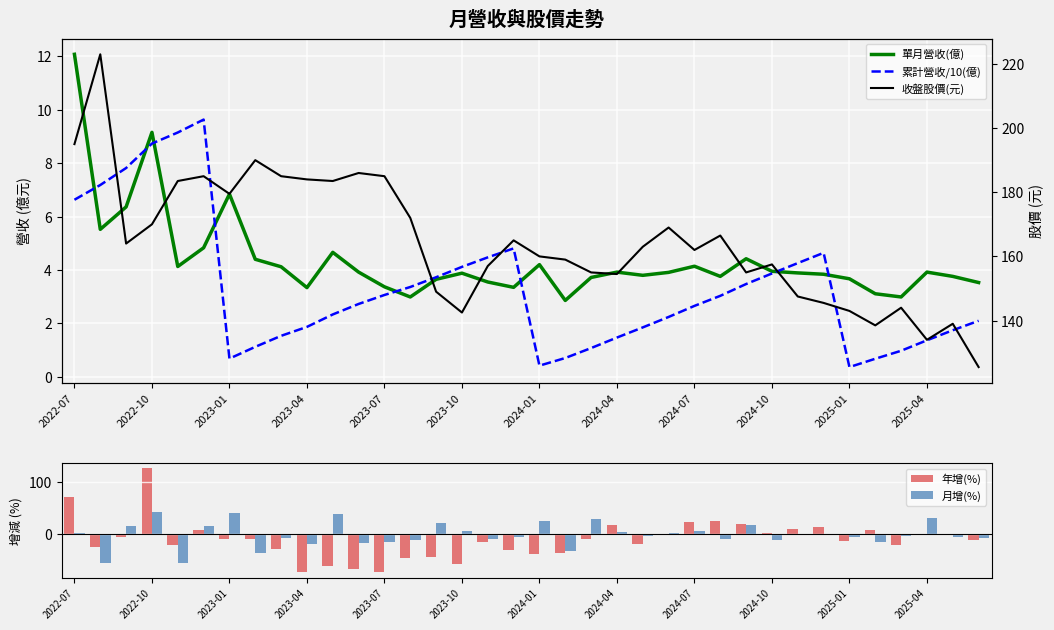

What is the average value of the 年增(%) series?

-10.4